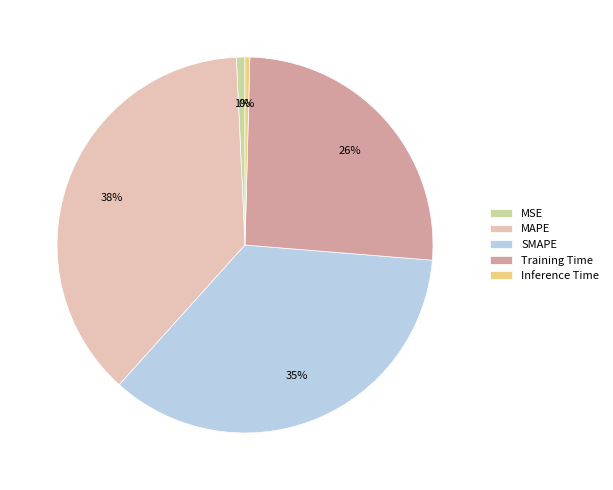

To the nearest percent, what portion does SMAPE represent?

35%